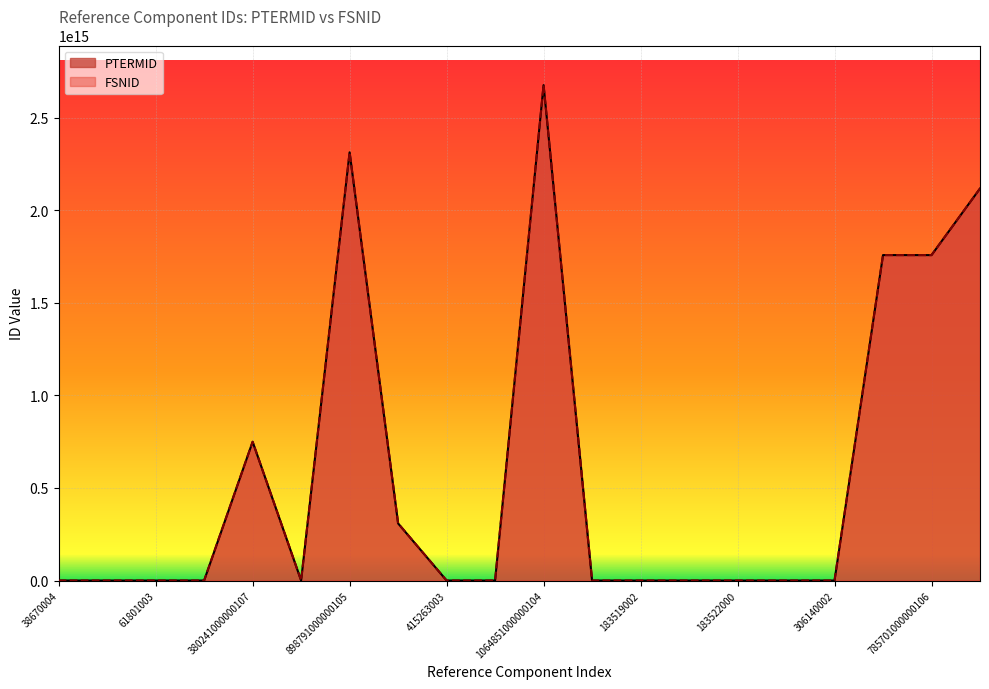

Count the number of categories in the chart.

20